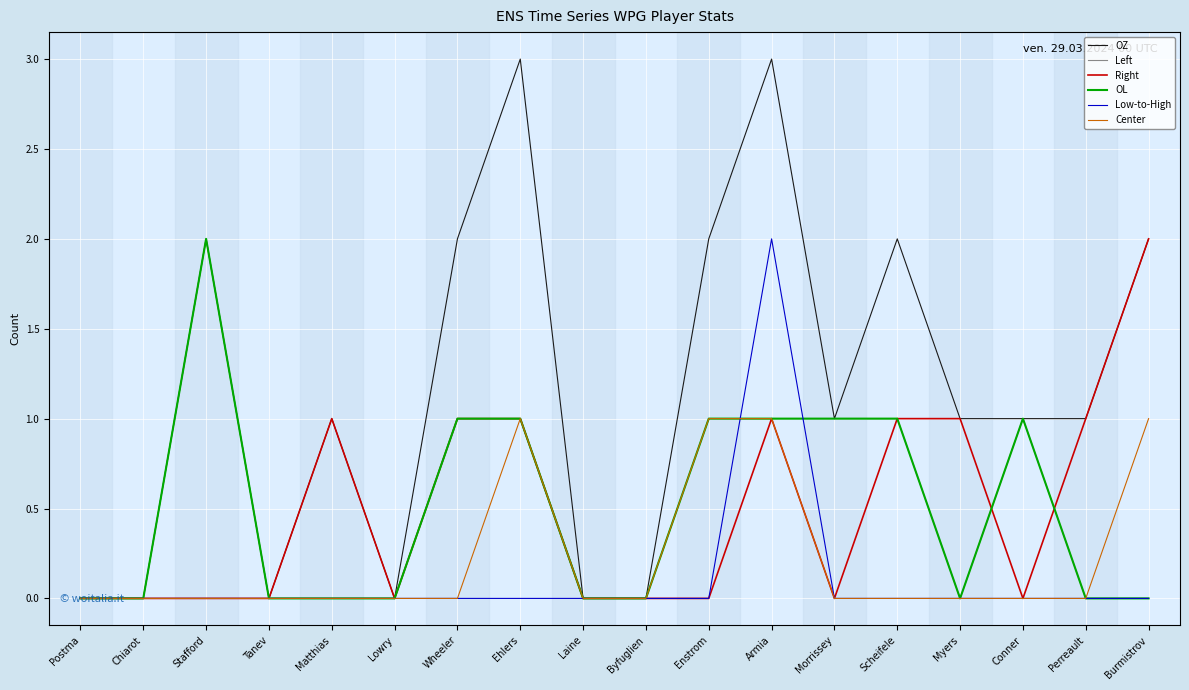

What is the label of the 4th point from the right?

Myers